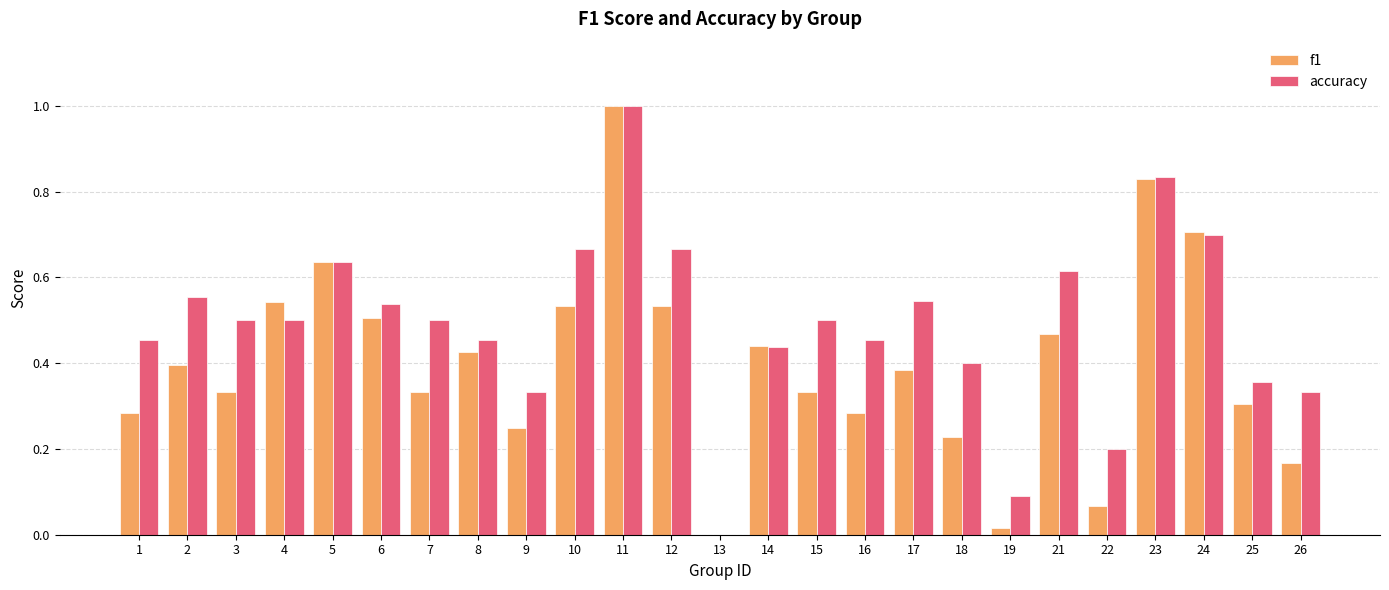

Is it true that f1 equals 0.4 at 24?

False